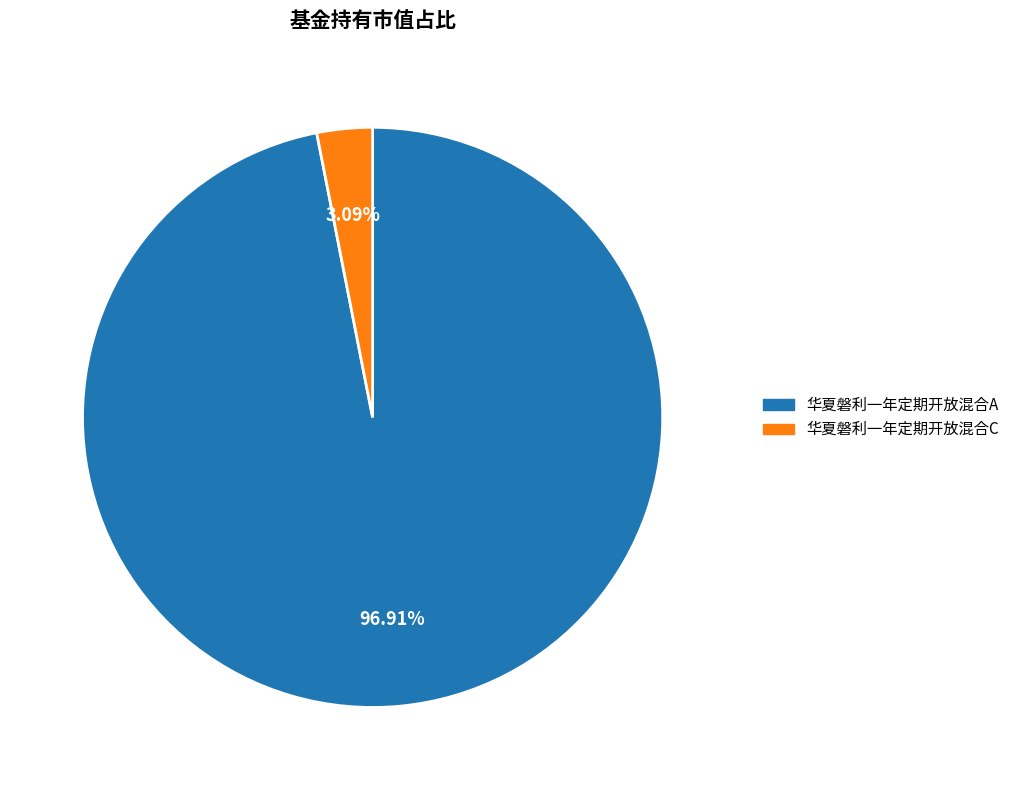

How many segments does this pie chart have?

2